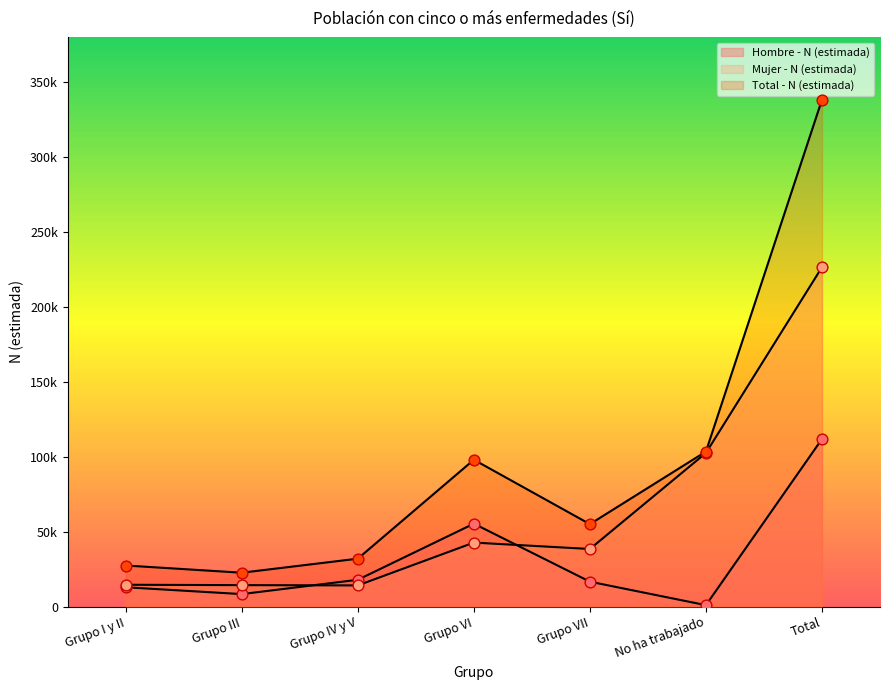

Is the value of Total - N (estimada) at Grupo IV y V greater than the value of Hombre - N (estimada) at Grupo VI?

No